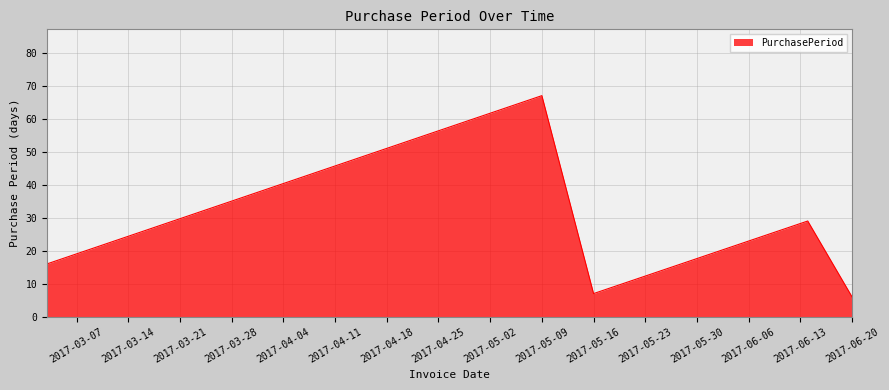

How many values are below 16?

2